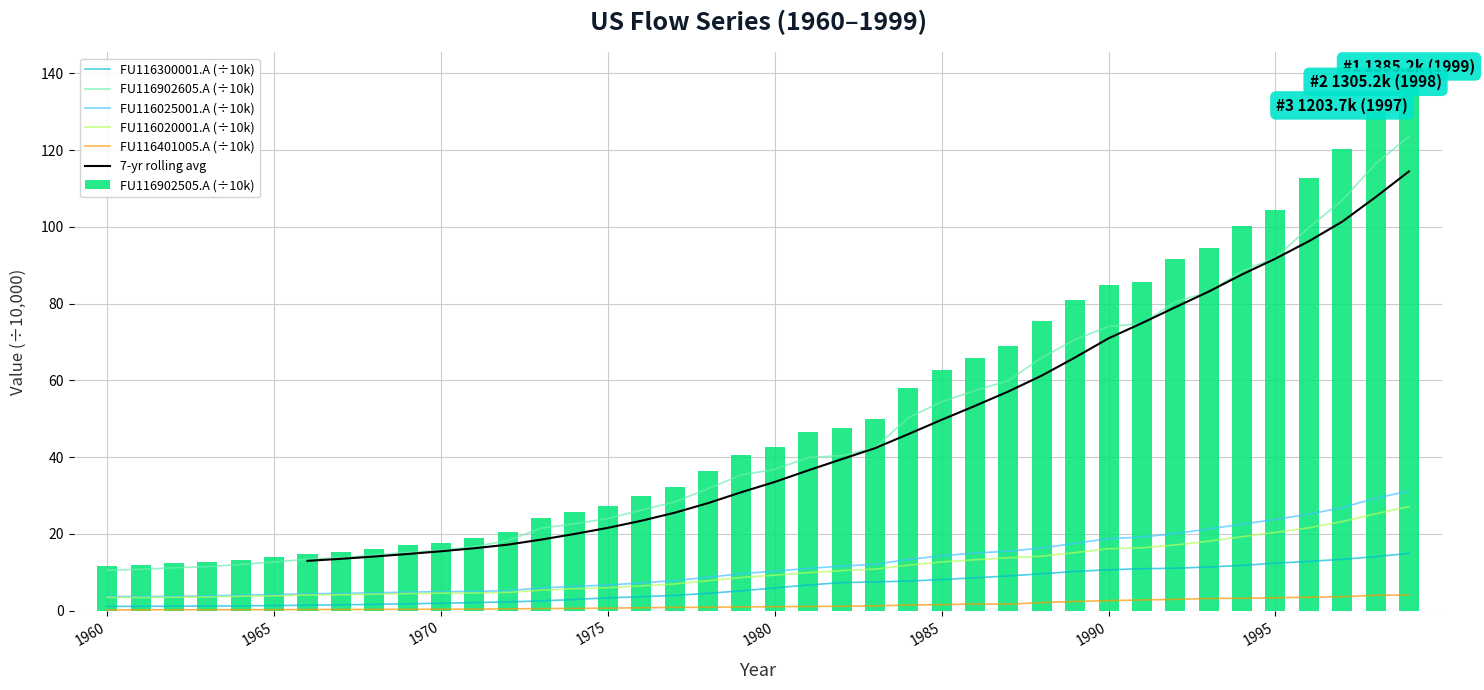

What is the sum of all FU116902605.A values?

1824.4